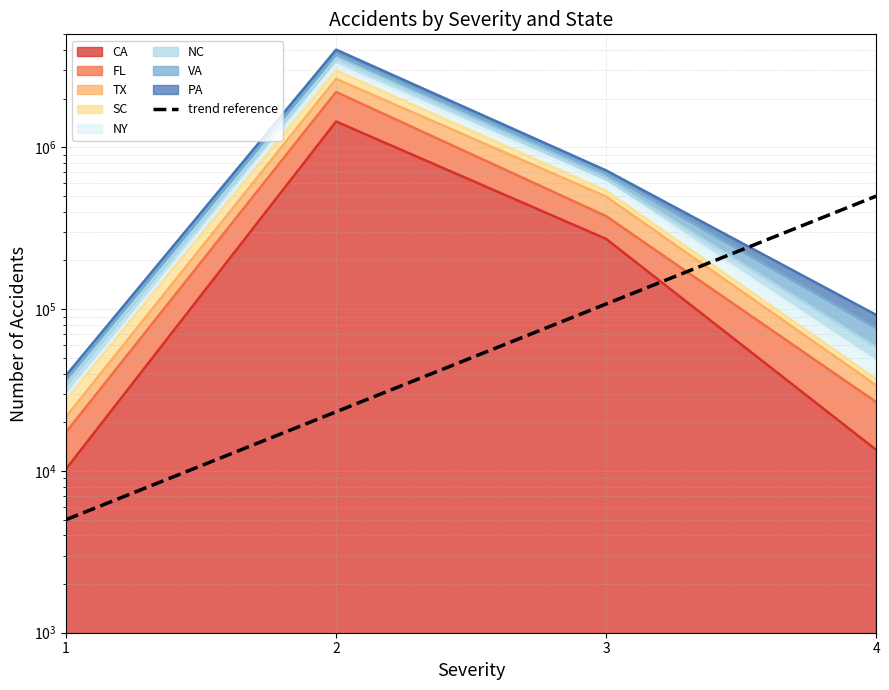

Is it true that the value at 4 is 776295?

False